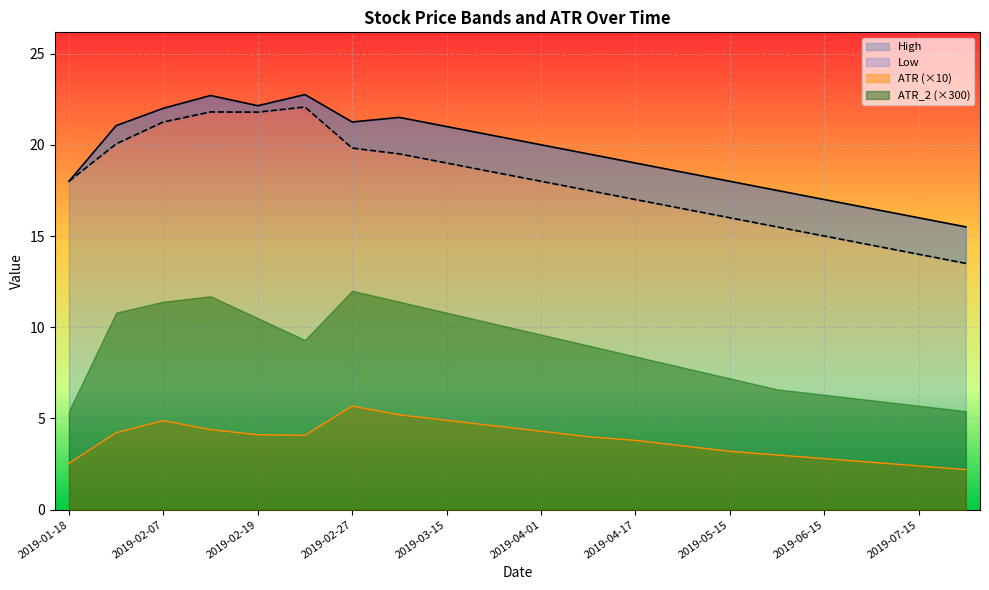

Which series has the widest spread of values?

Low